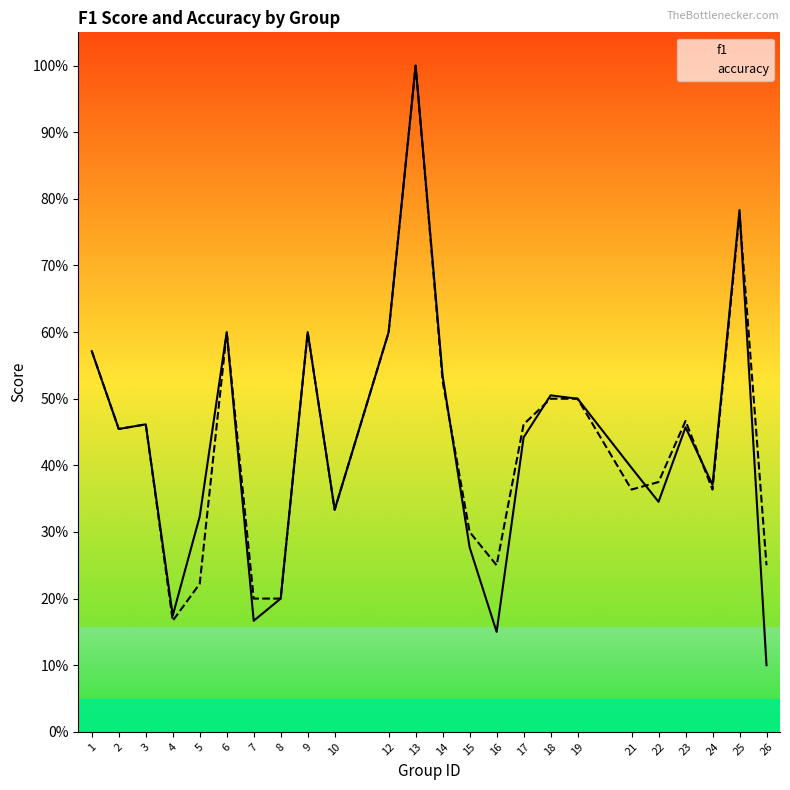

What is the value of the accuracy point at the 9th from the left?

0.6